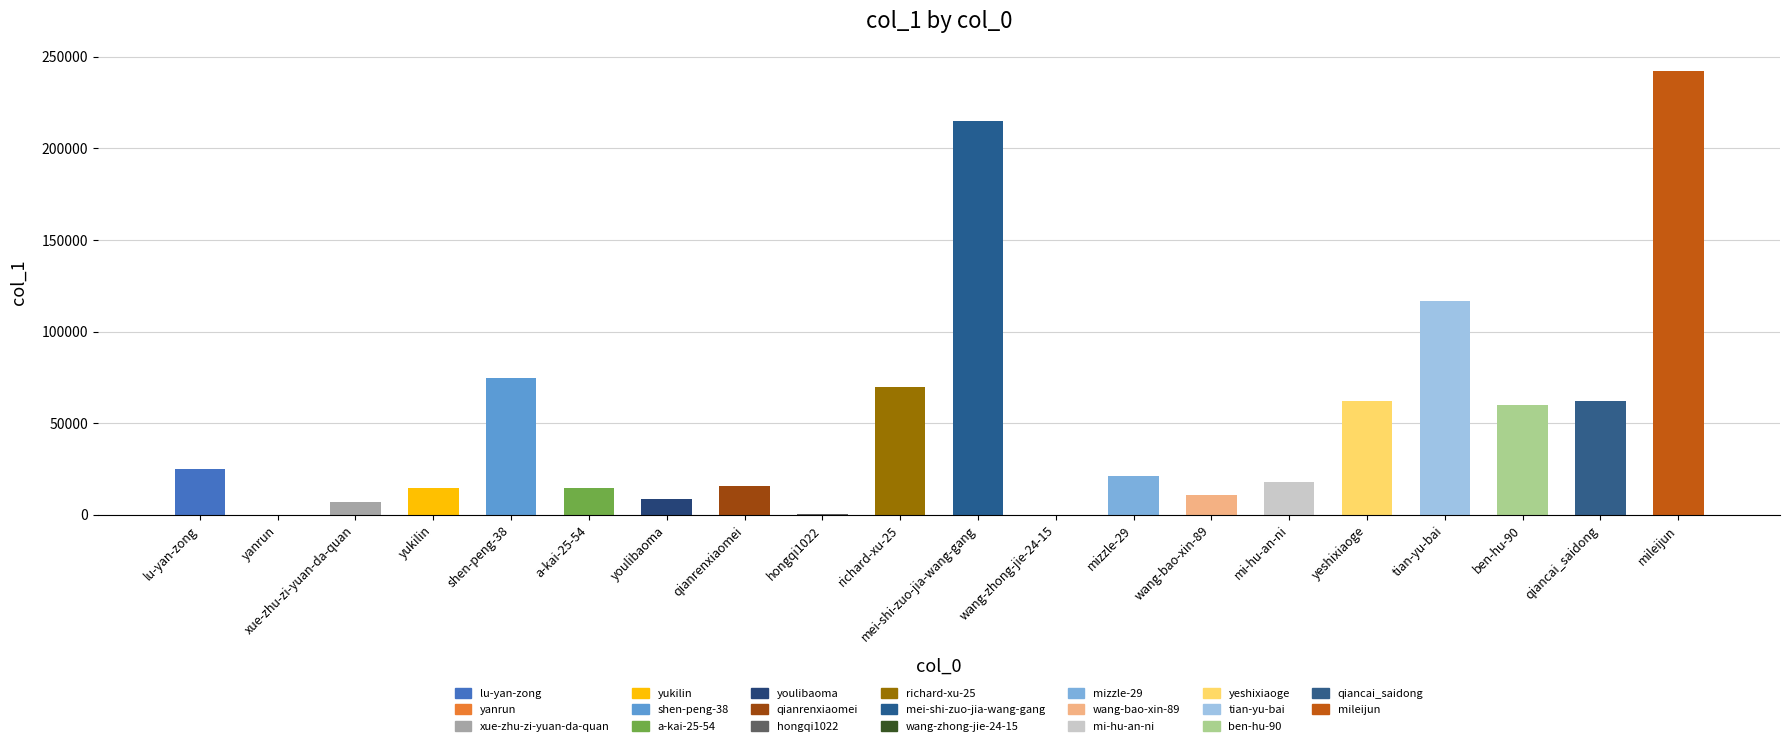

Read the value at mileijun, to the nearest 10.

242220